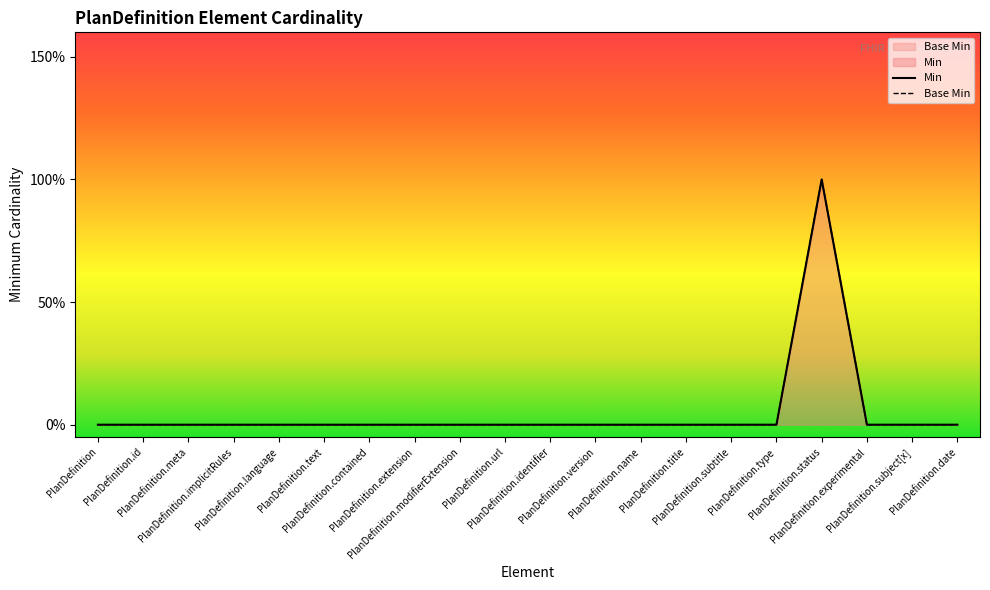

What is the highest value of the Min series?

1